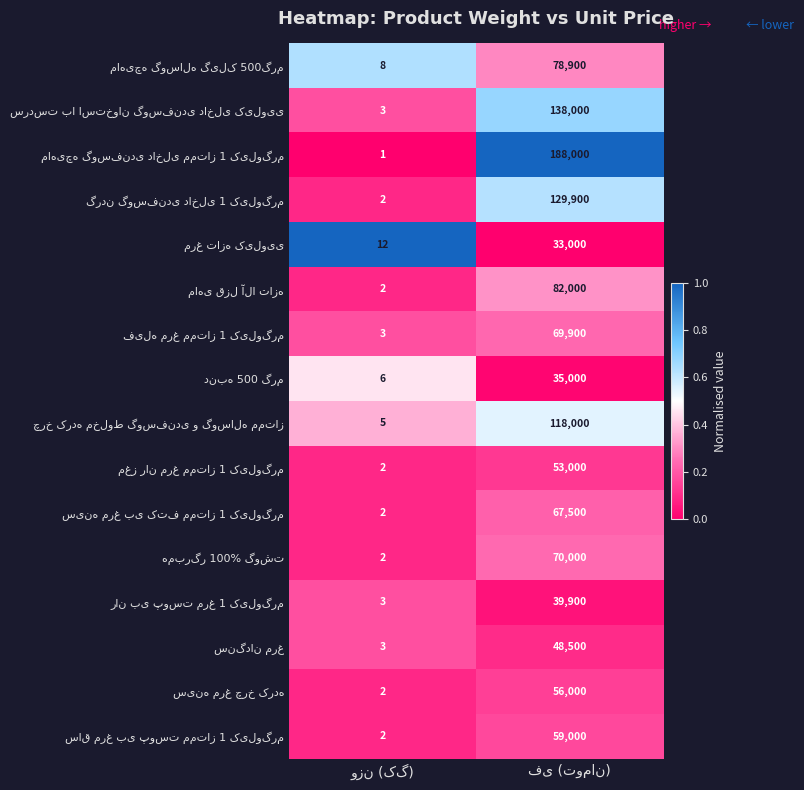

What is the maximum value shown in the chart?

188000